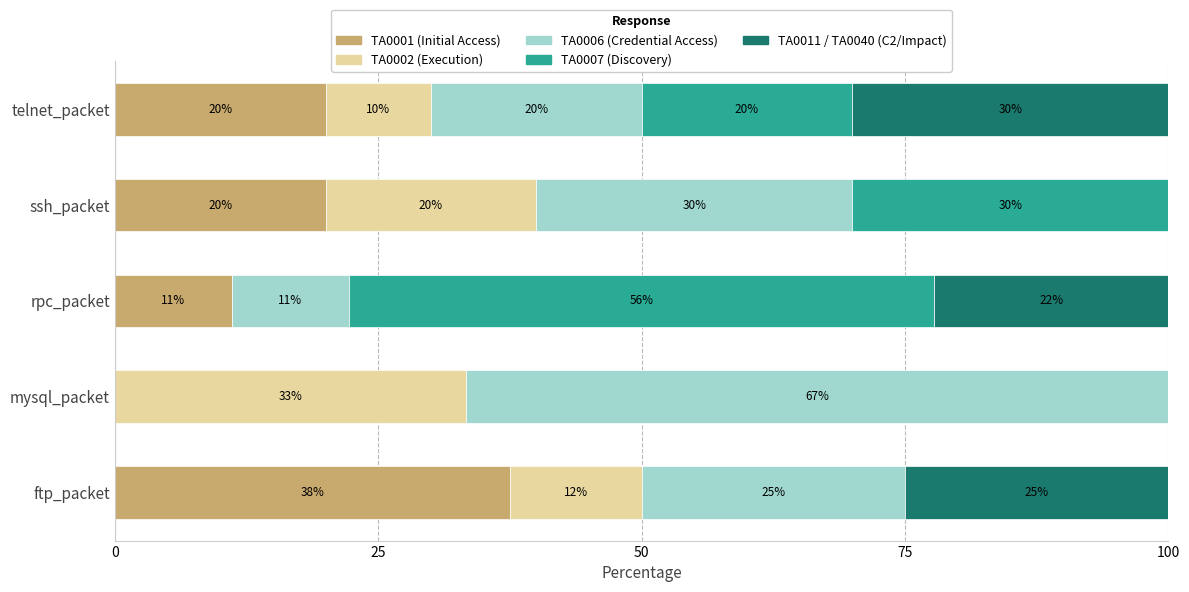

The value of TA0001 (Initial Access) at rpc_packet is 15.9. True or false?

False